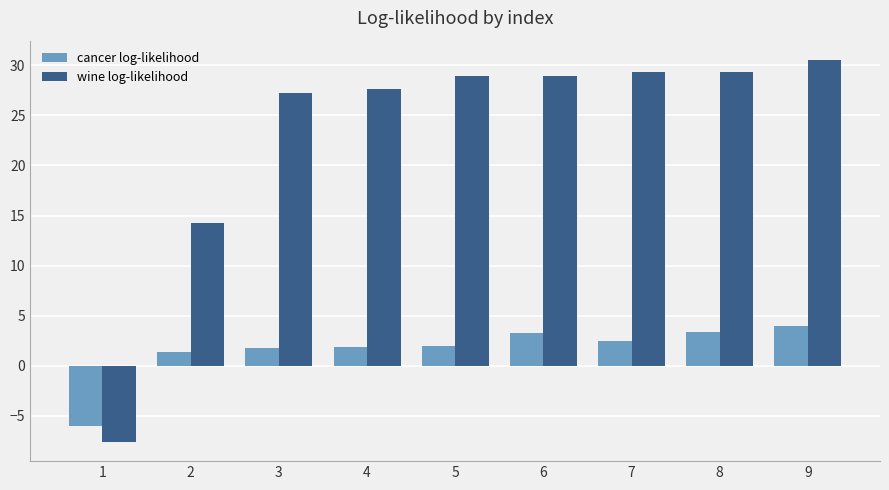

The value of cancer log-likelihood at 2 is 1.4. True or false?

True